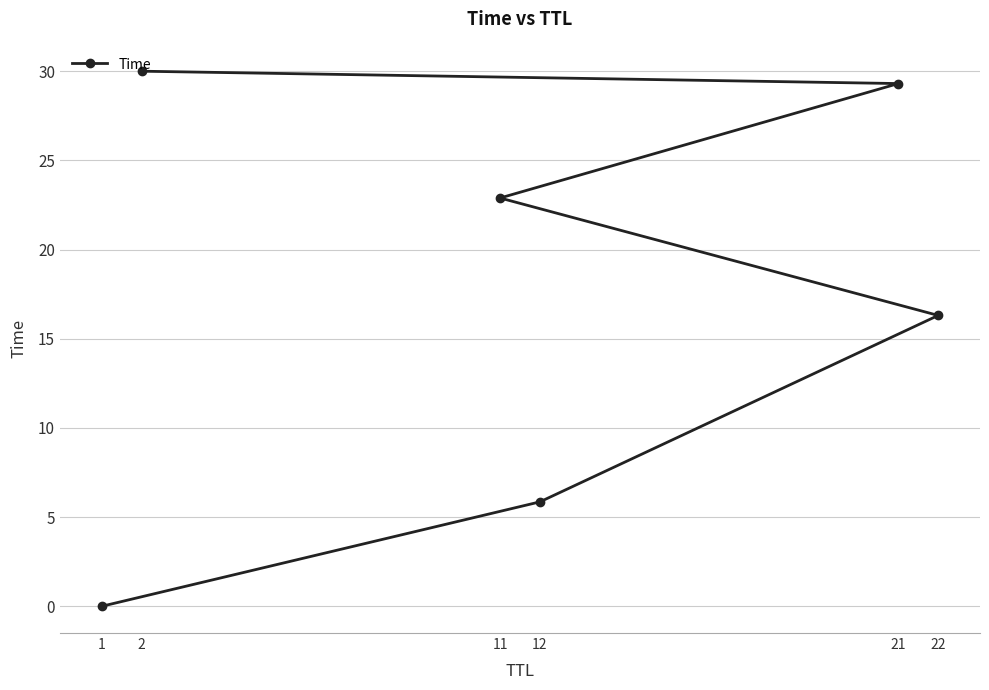

Reading right to left, transcribe all the data shown in this chart.

2=30.0	21=29.3	11=22.9	22=16.3	12=5.9	1=0.0